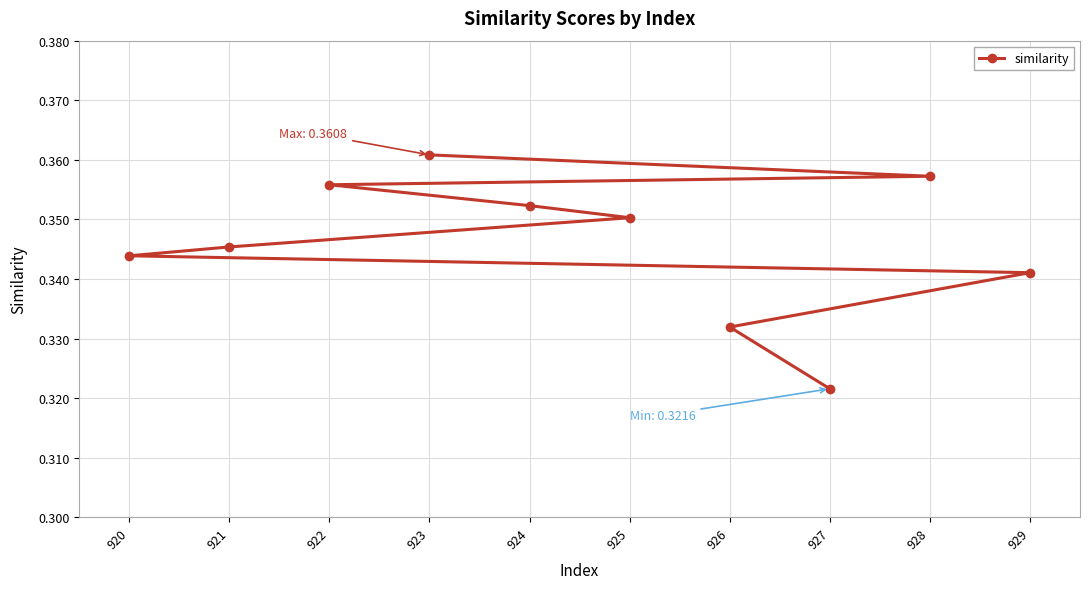

Between 929 and 928, which is larger?

928